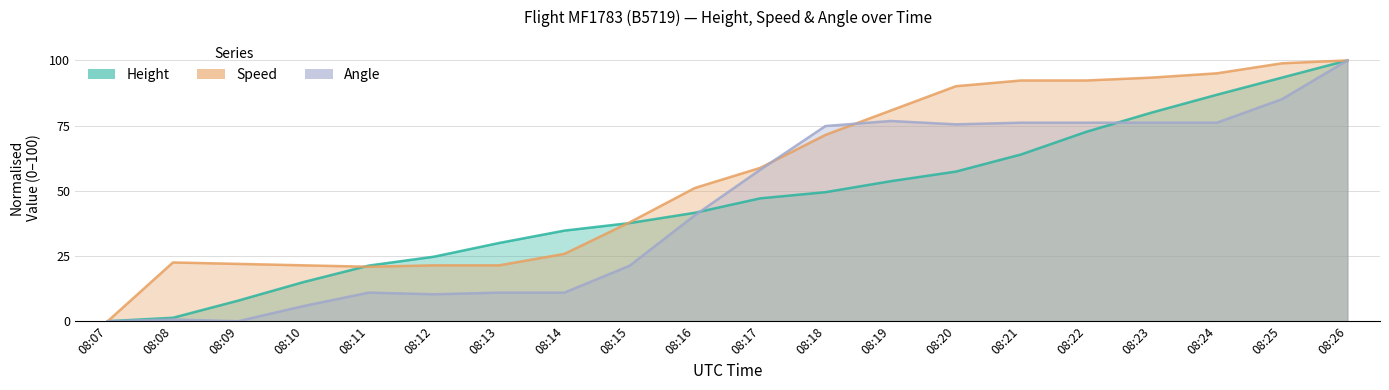

Where do Height and Angle first cross each other?

08:16 and 08:17